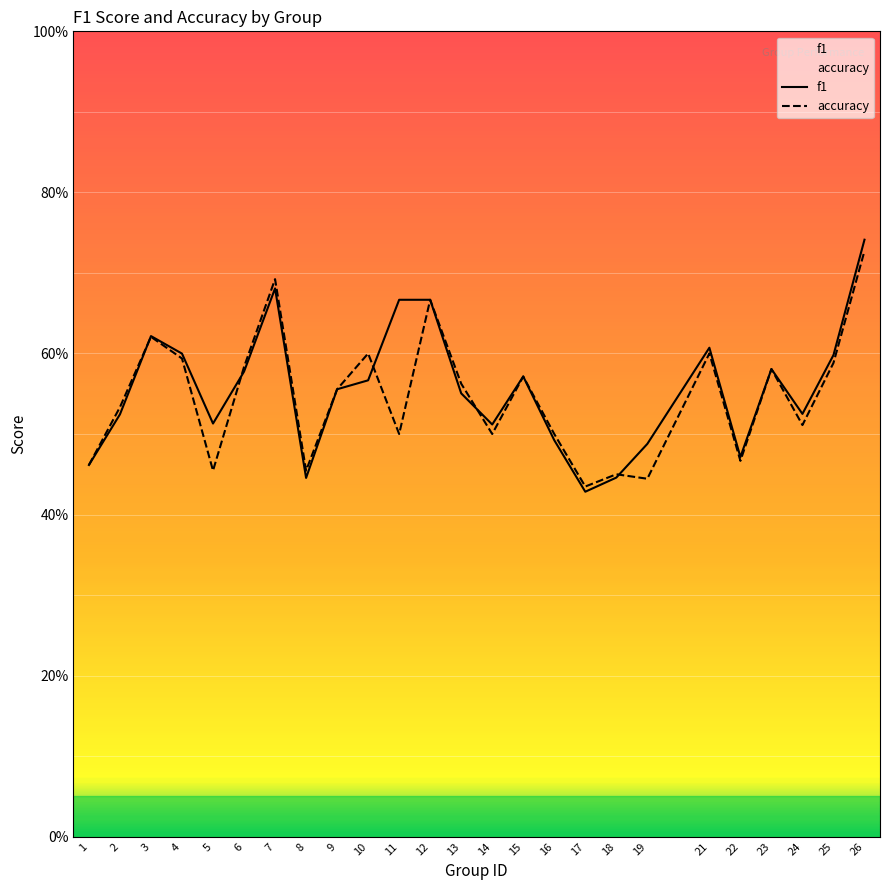

List the series in order of their overall mean, highest first.

f1, accuracy